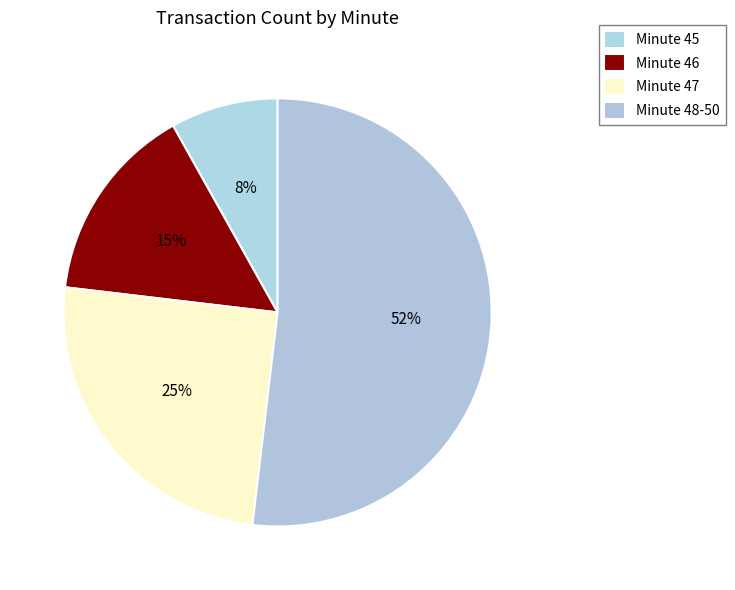

Count the number of slices in the pie.

4